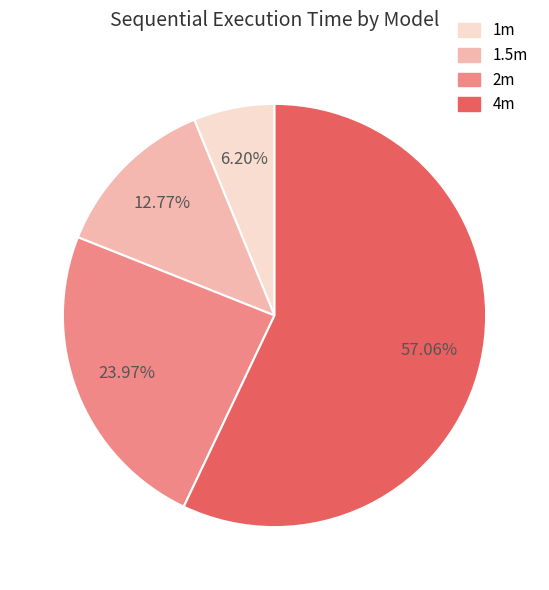

To the nearest percent, what is the difference between the largest and smallest slice percentages?

51%